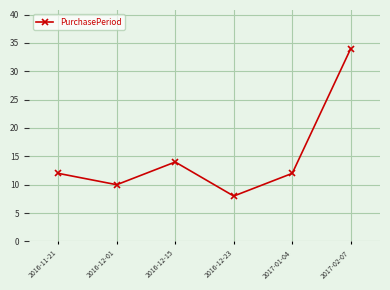

Count the number of data series in this chart.

1